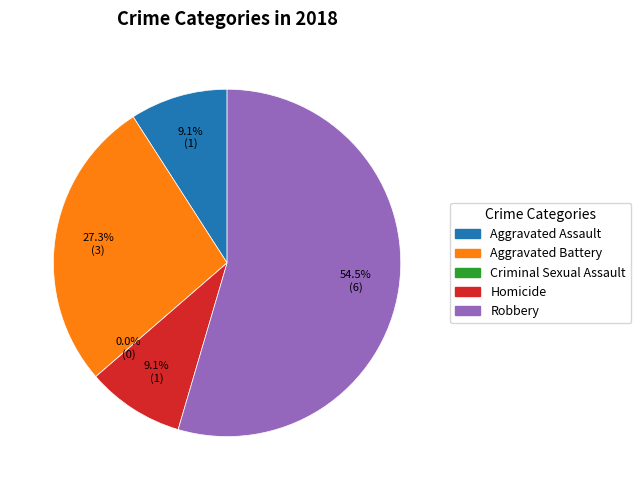

What percentage is NOT represented by Aggravated Battery?

72.7%